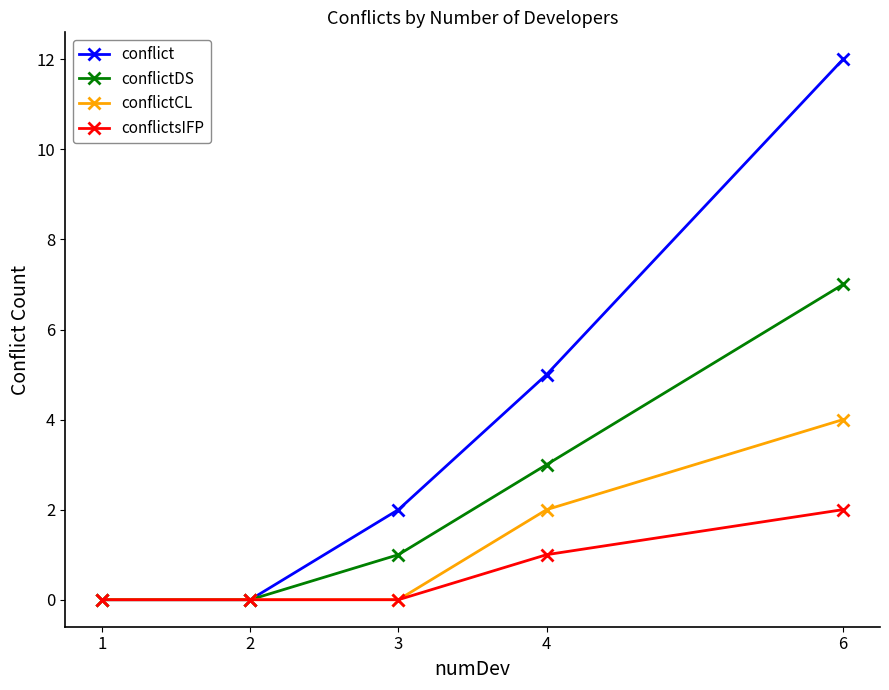

How many conflictsIFP values are between 0 and 1?

4